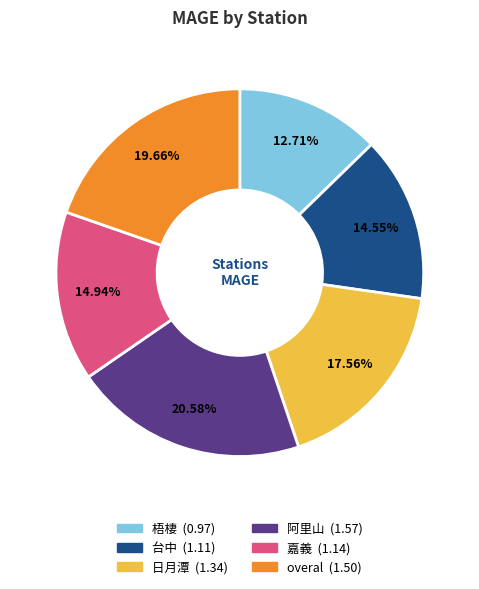

To the nearest percent, what percentage of the pie is 嘉義?

15%